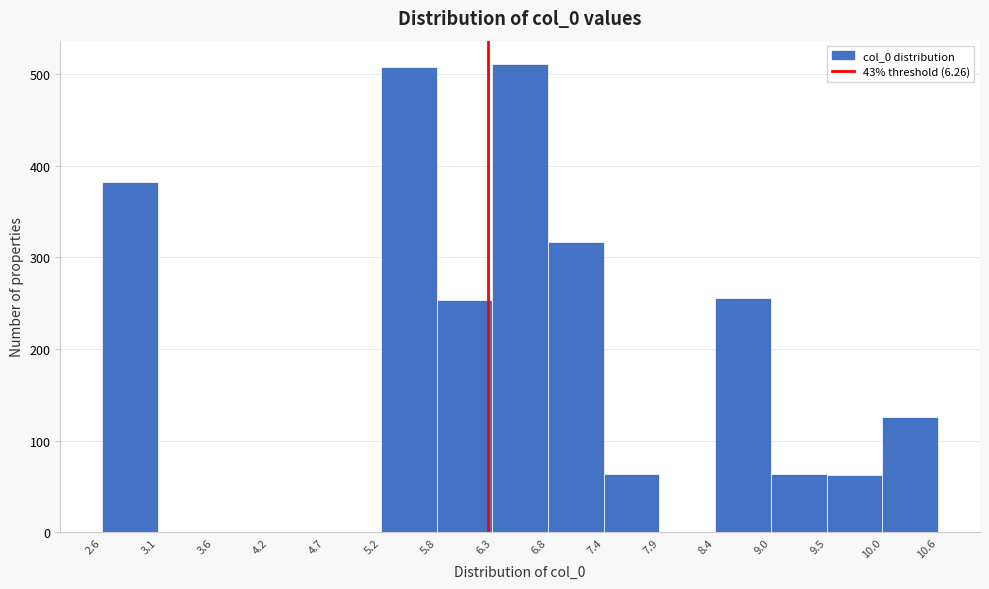

Reading left to right, transcribe this chart: for each bar, give the range it covers on the x-axis and its height. The values are not printed on the chart, so give them approximately, as read against the axis.

2.6 to 3.1: 380
3.1 to 3.6: 0
3.6 to 4.2: 0
4.2 to 4.7: 0
4.7 to 5.2: 0
5.2 to 5.8: 510
5.8 to 6.3: 250
6.3 to 6.8: 510
6.8 to 7.4: 320
7.4 to 7.9: 60
7.9 to 8.4: 0
8.4 to 9.0: 260
9.0 to 9.5: 60
9.5 to 10.0: 60
10.0 to 10.6: 130